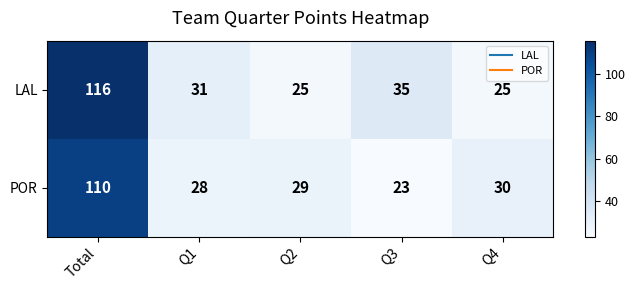

What is the greatest value displayed?

116